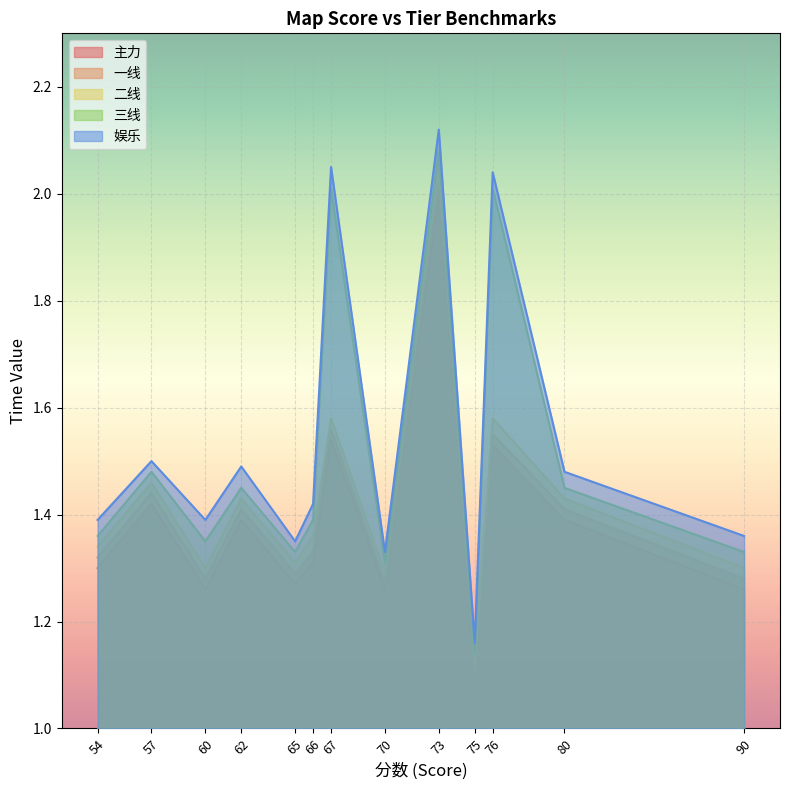

What is the highest value of the 三线 series?

2.1